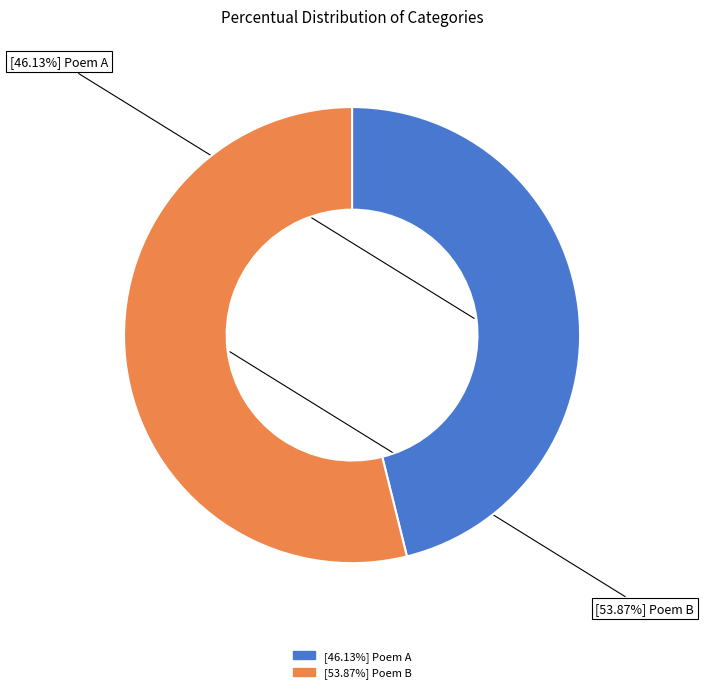

Does any single category account for the majority?

Yes